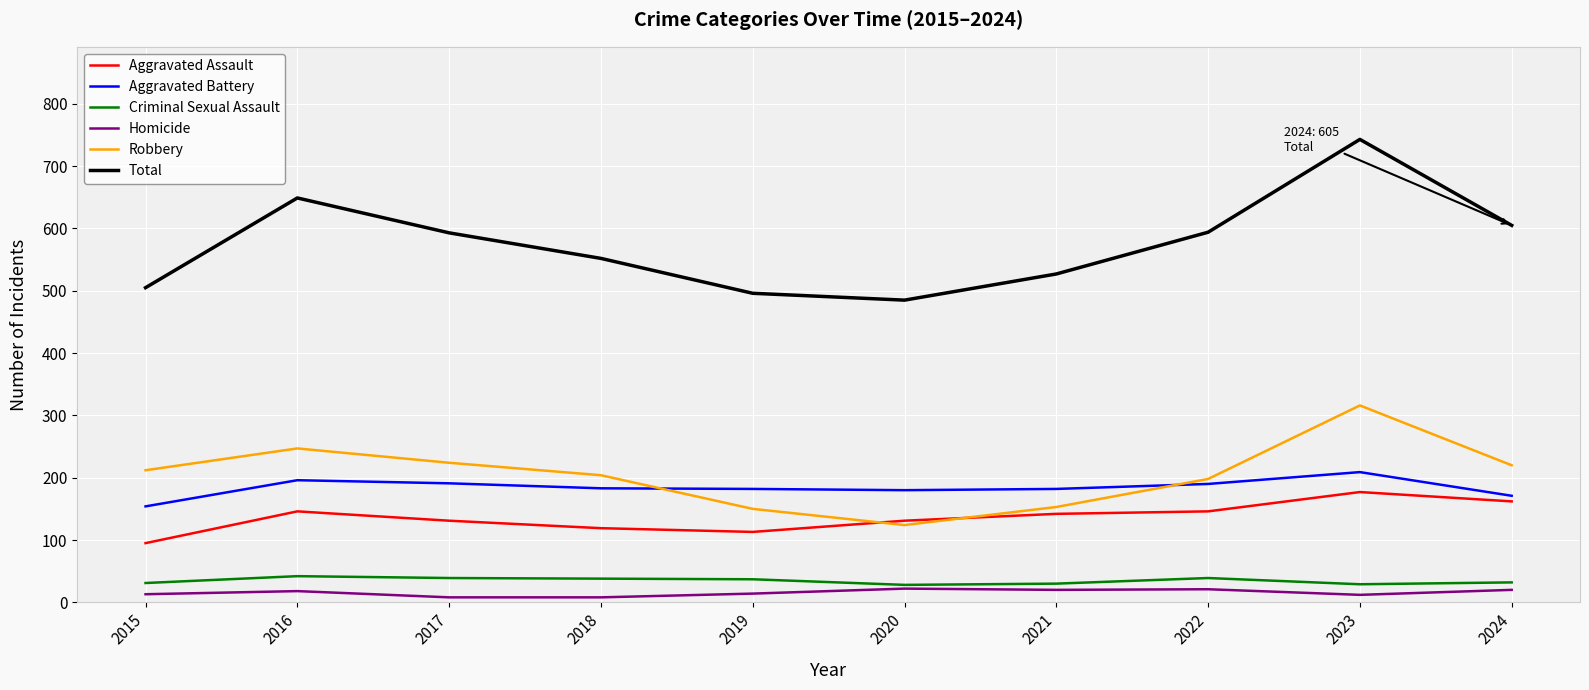

True or false: Homicide and Robbery cross at least once.

False